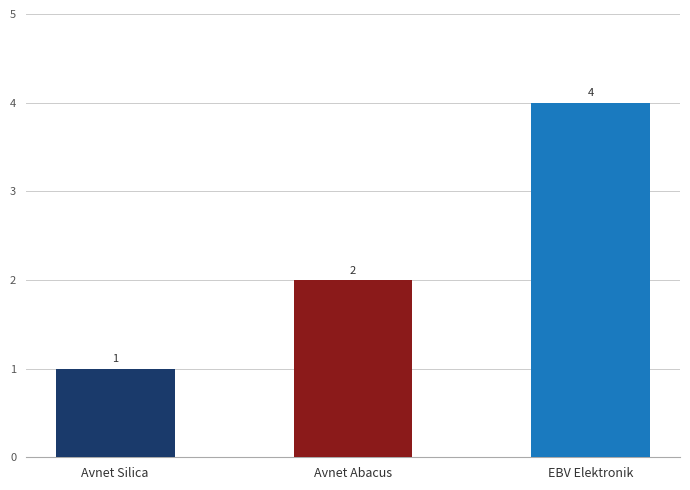

Reading right to left, list all the values displayed in this chart.

EBV Elektronik=4	Avnet Abacus=2	Avnet Silica=1